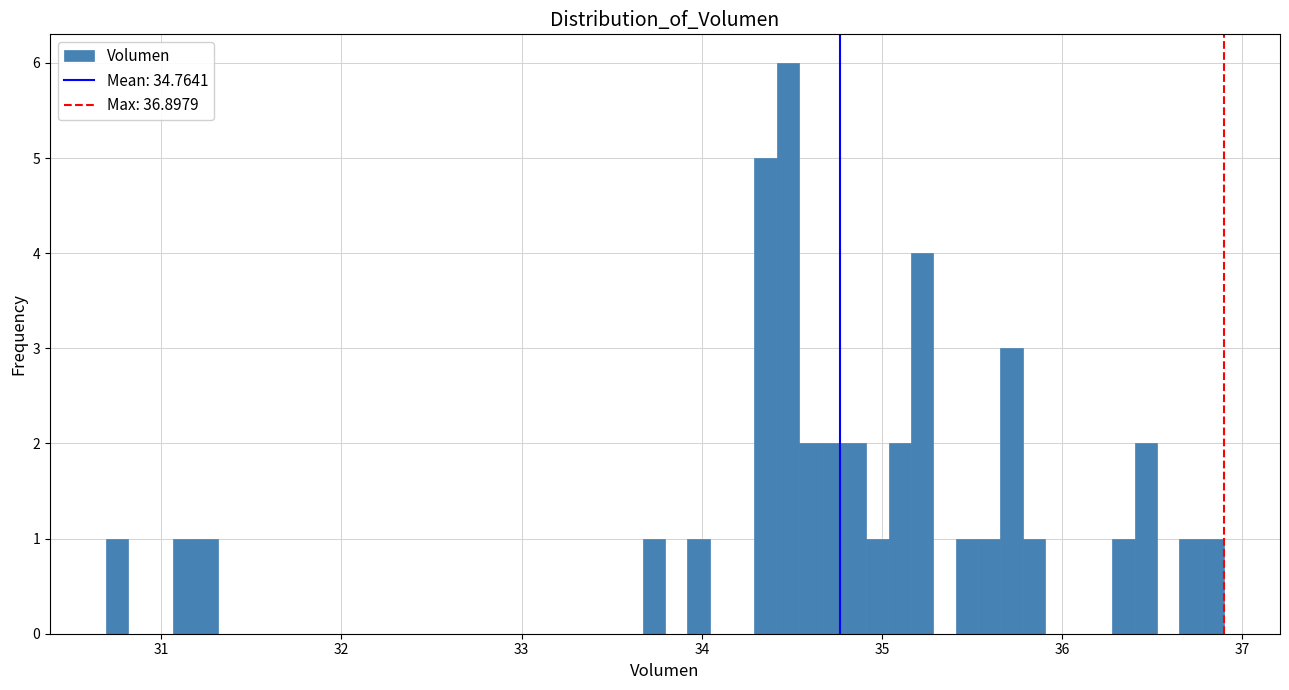

Read against the x-axis, roughly where is the centre of the tallest bar?

34.5